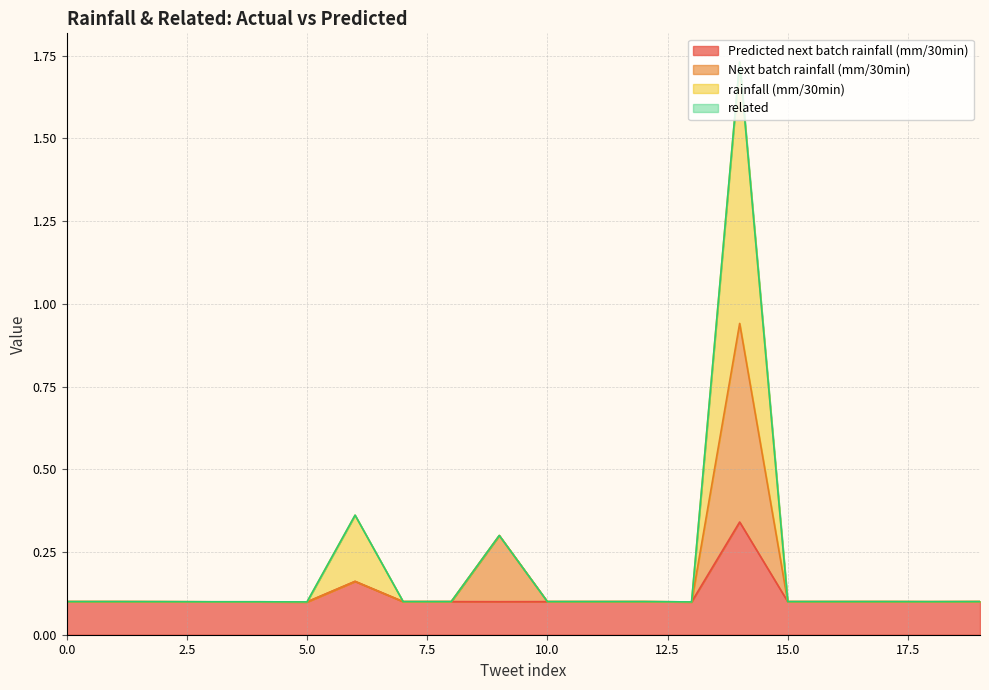

What value does the Next batch rainfall (mm/30min) series have at 2?

0.1